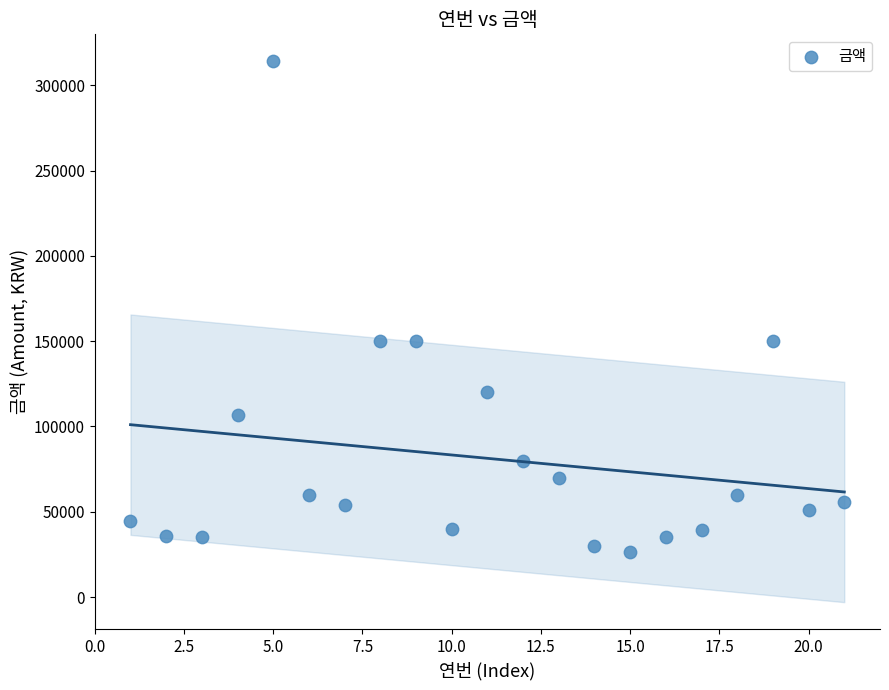

What is the range of Y values (max minus min)?

287500